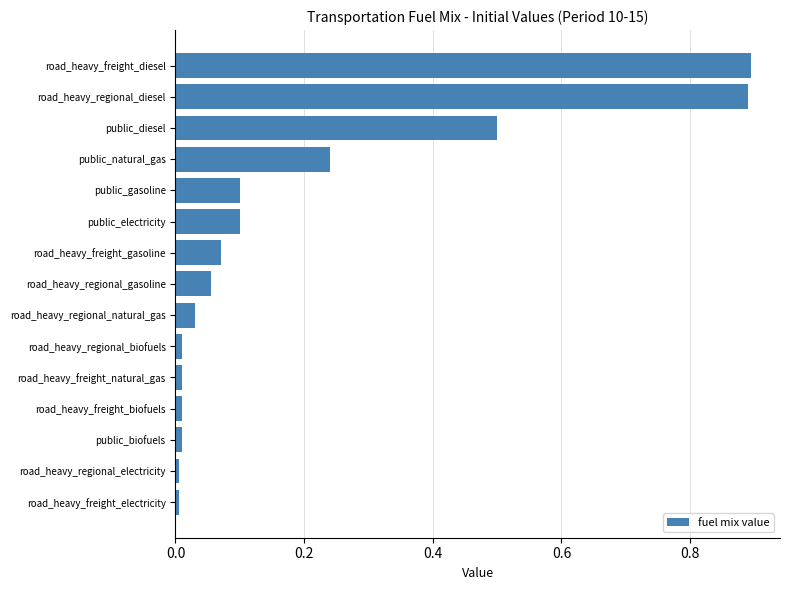

Between road_heavy_regional_gasoline and road_heavy_freight_natural_gas, which is larger?

road_heavy_regional_gasoline